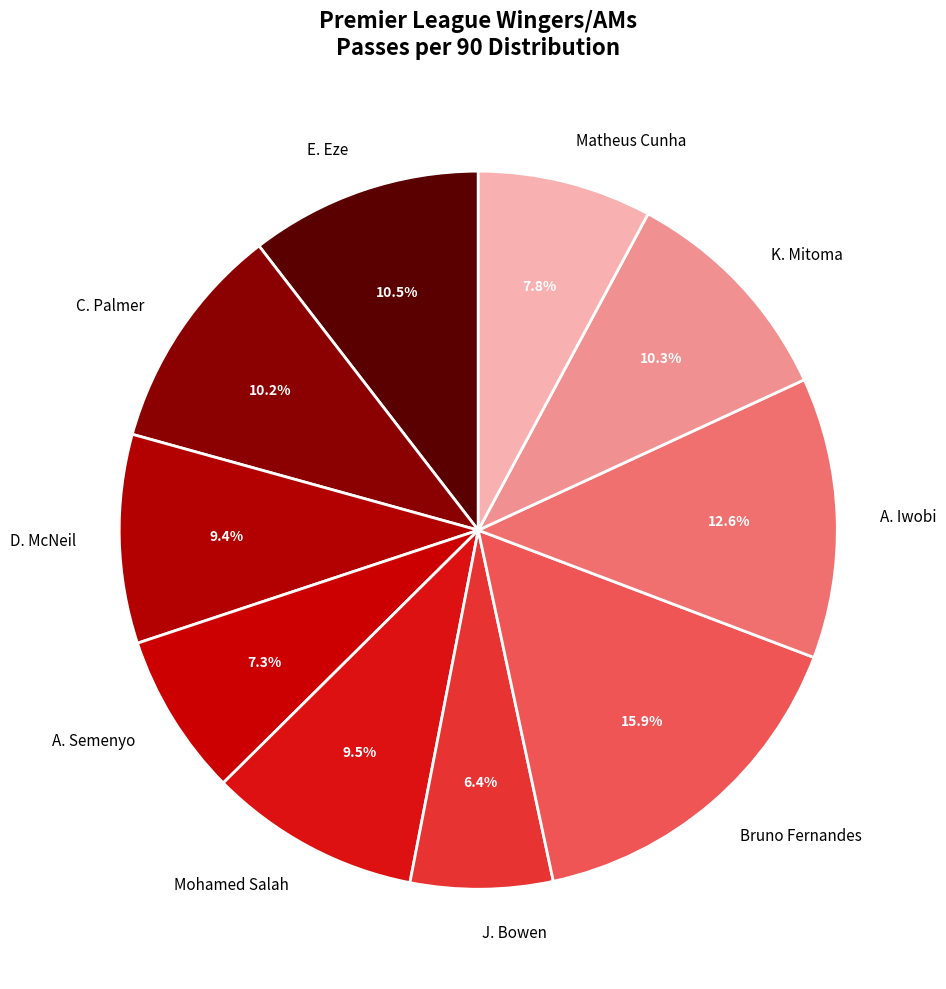

To the nearest percent, what is the difference between the Bruno Fernandes and C. Palmer slice percentages?

6%